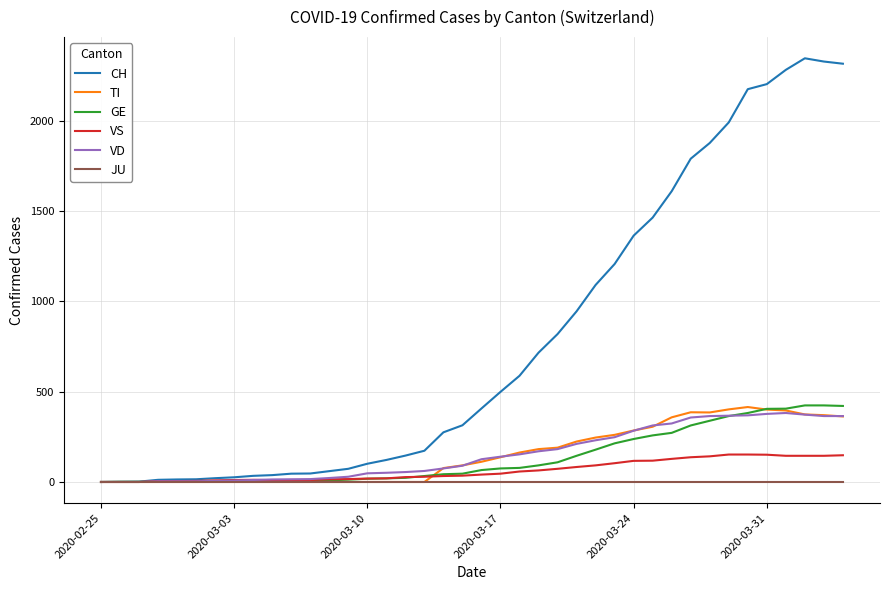

What is the highest value of the TI series?

415